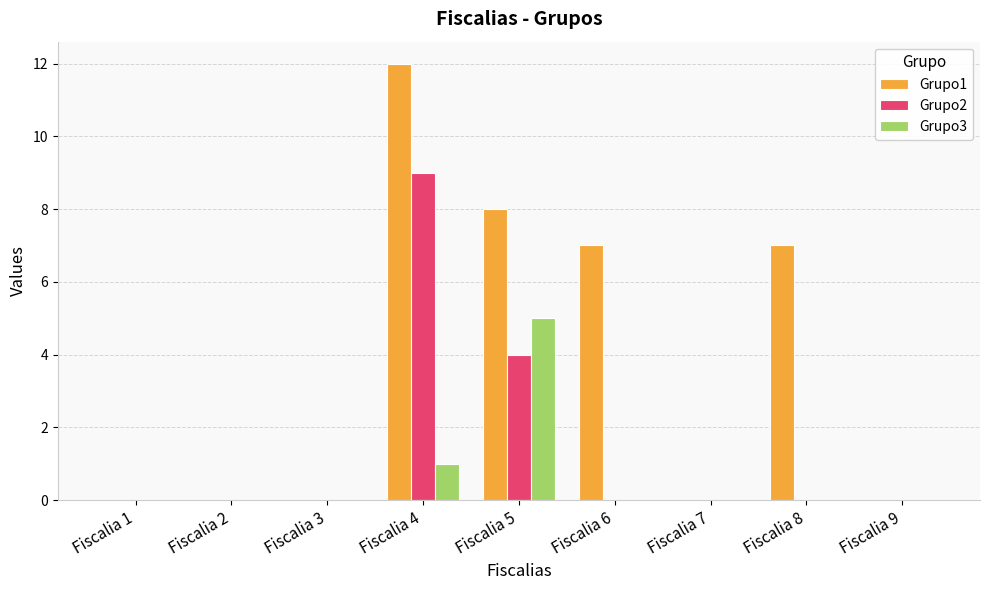

Does the chart contain stacked bars?

No